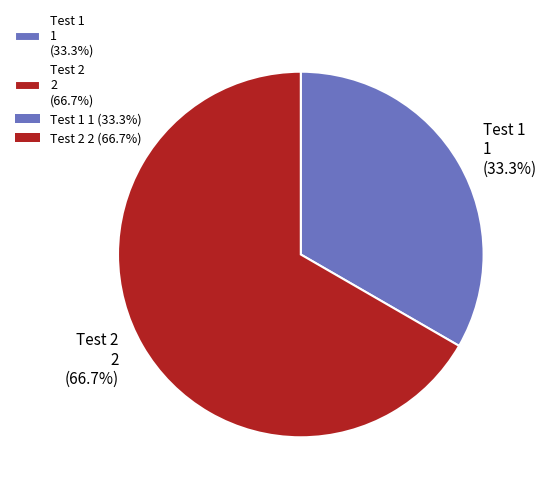

What percentage is NOT represented by Test 1?

66.7%